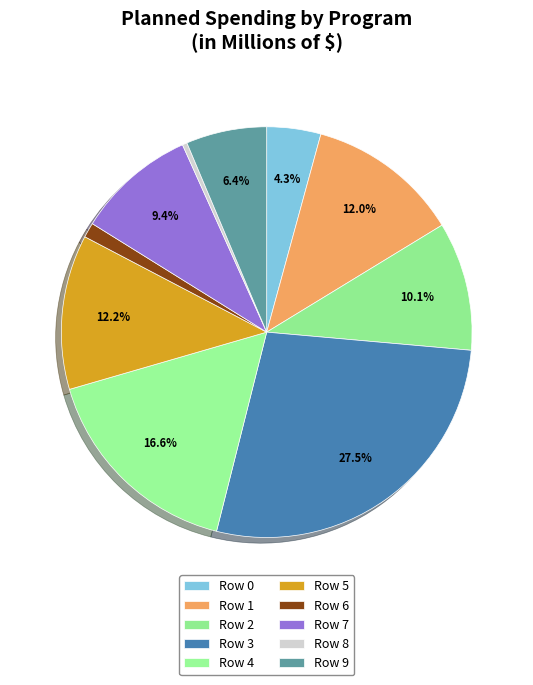

What percentage is the Row 7 slice, to the nearest percent?

9%